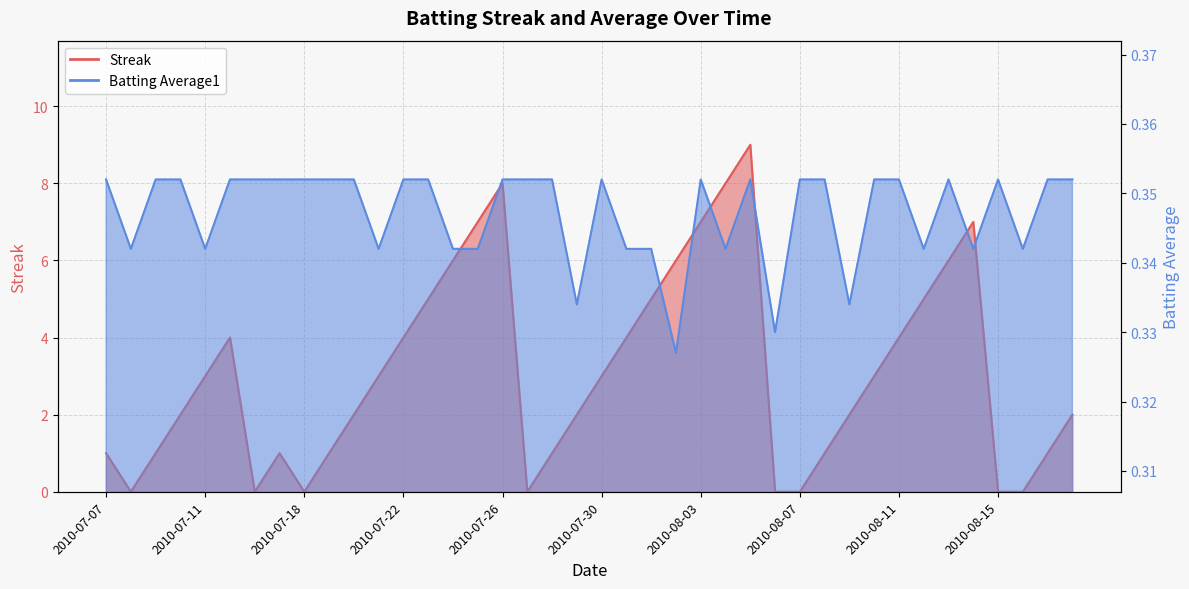

True or false: Streak has more than 2 points higher than both neighbors.

True